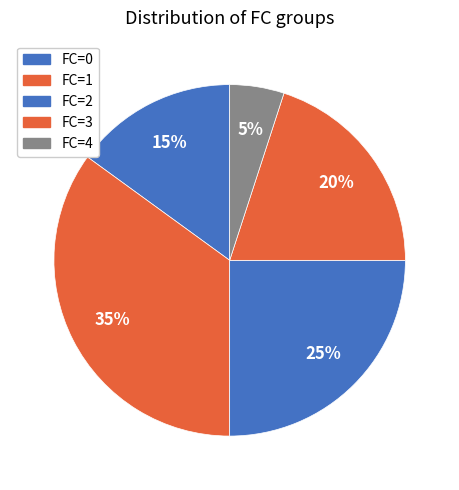

How many slices are in this pie chart?

5